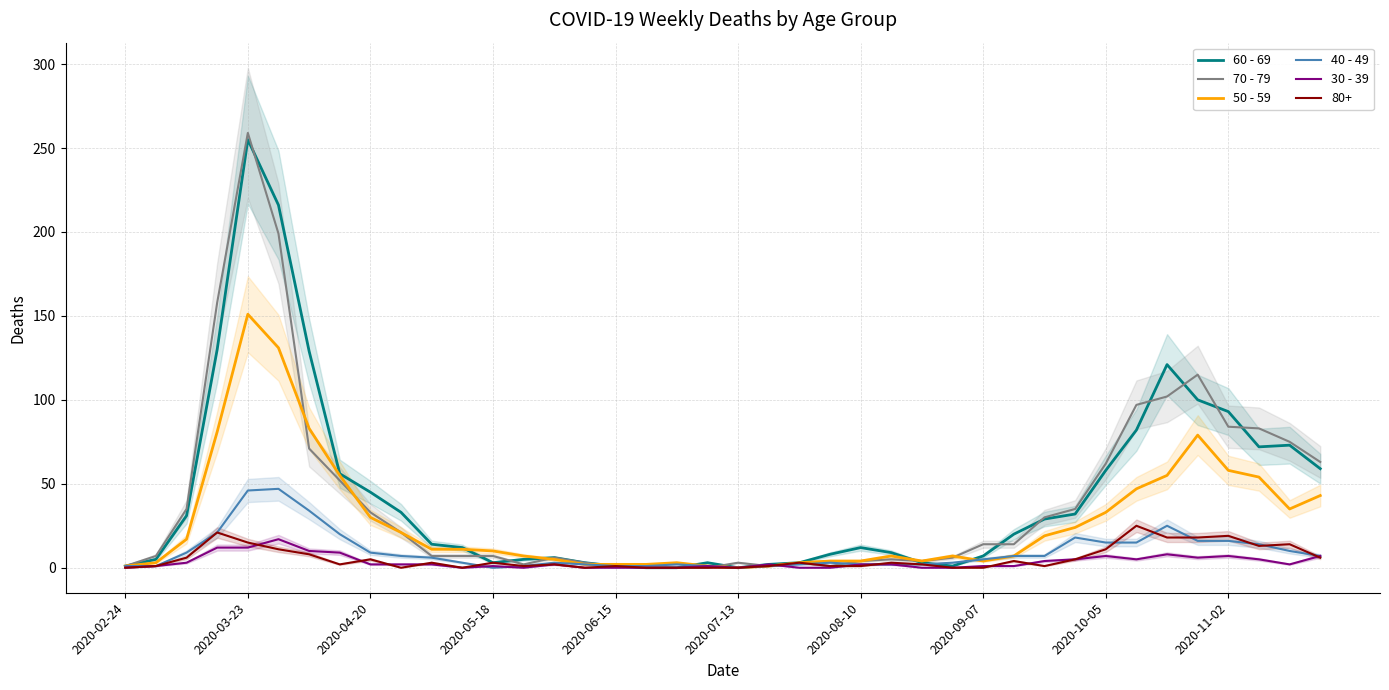

How many data points in 30 - 39 are less than 2?

17